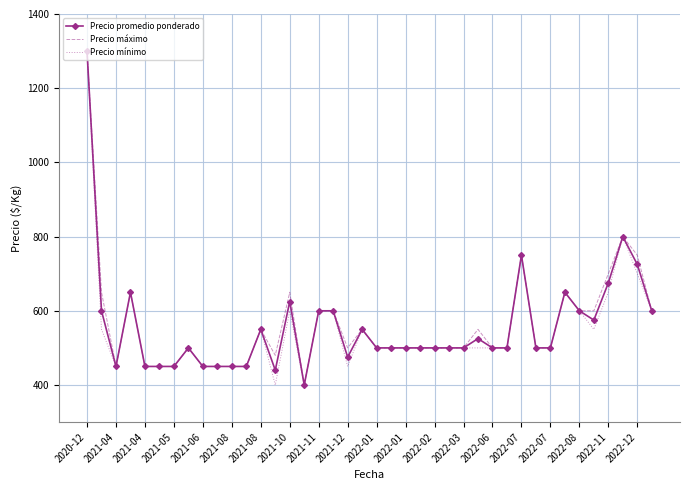

What is the minimum value for Precio mínimo?

400